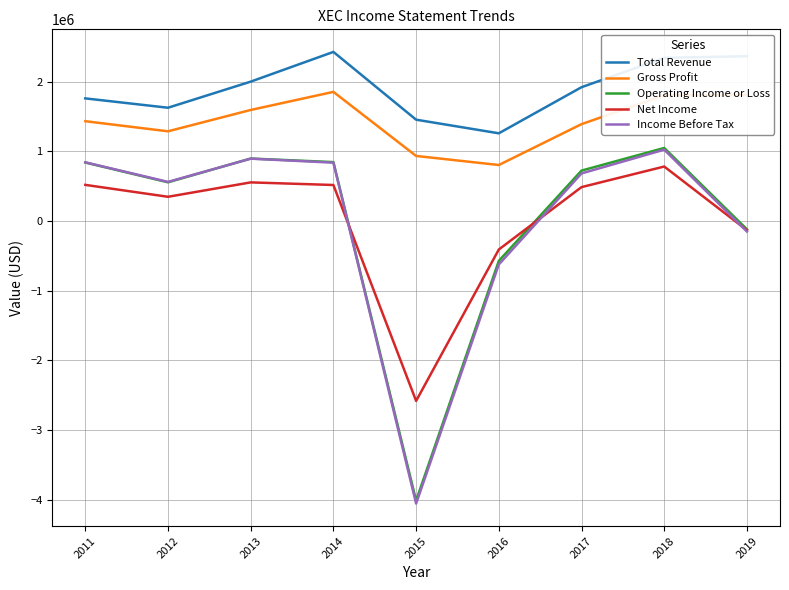

Which series has the largest total across all categories?

Total Revenue